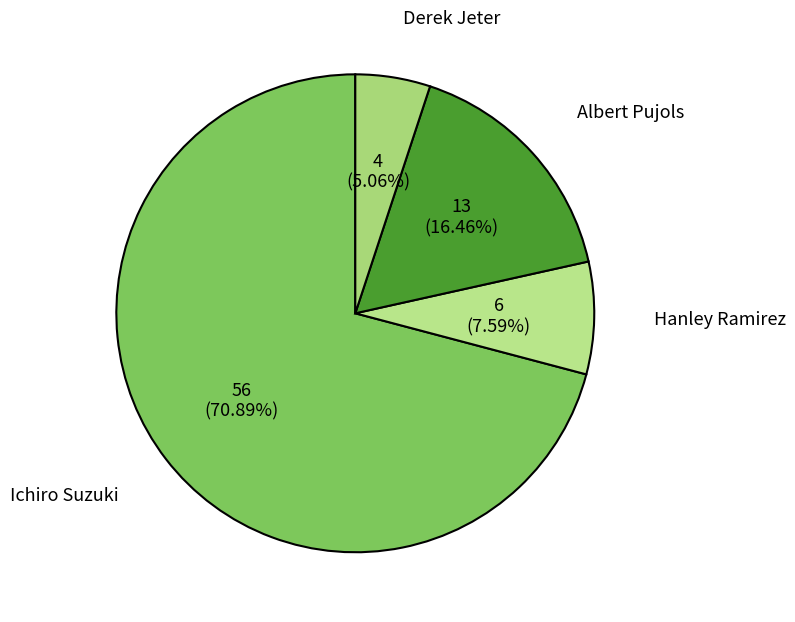

Is it true that Hanley Ramirez is 8% of the pie?

True